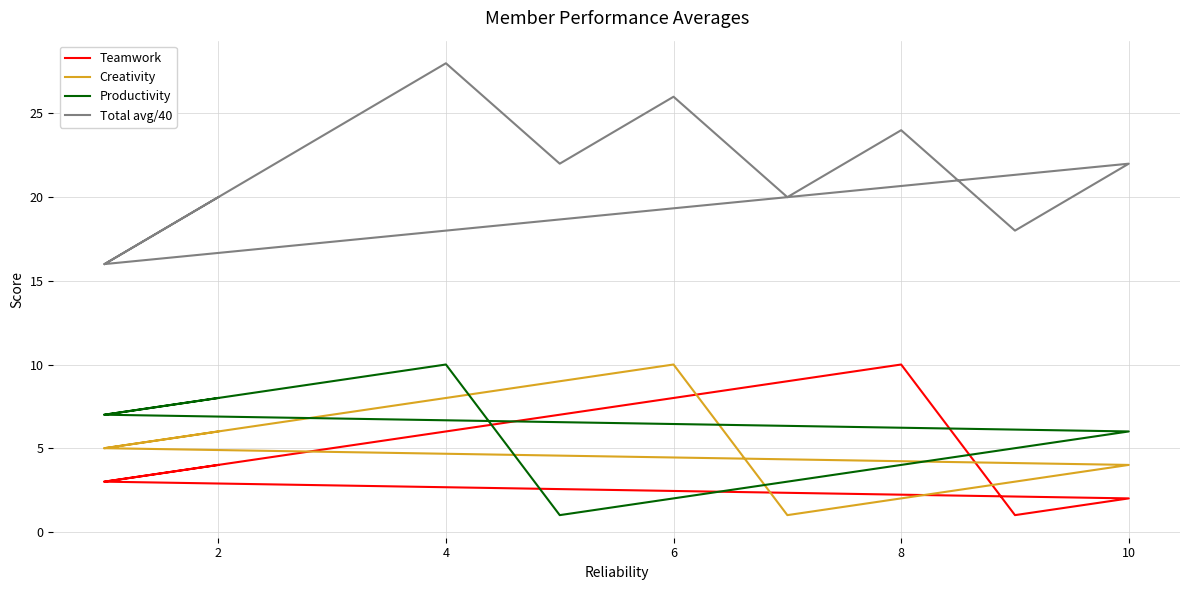

Is this an area chart (filled region under the line)?

No